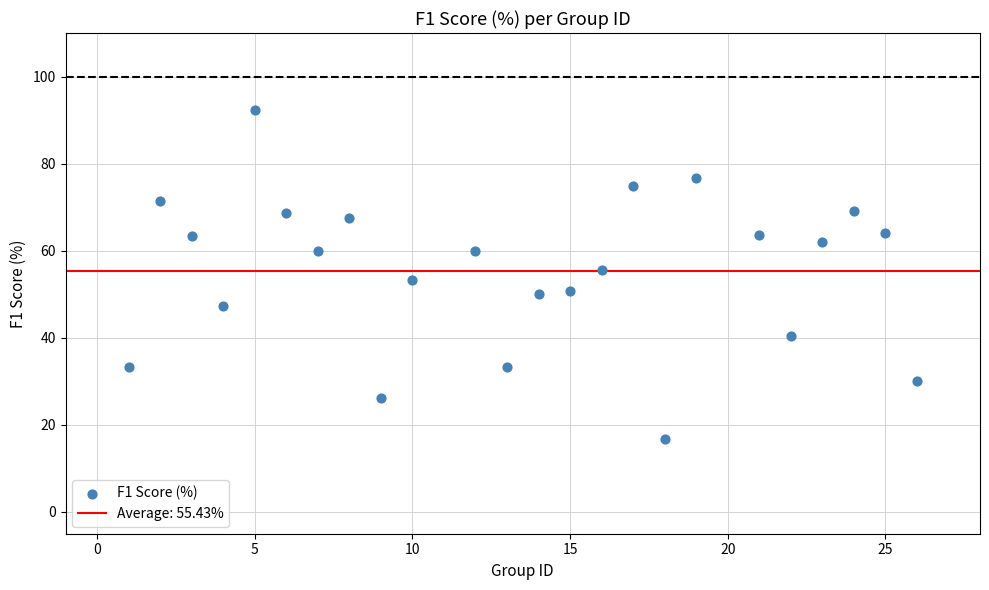

What is the range of X values (max minus min)?

25.0